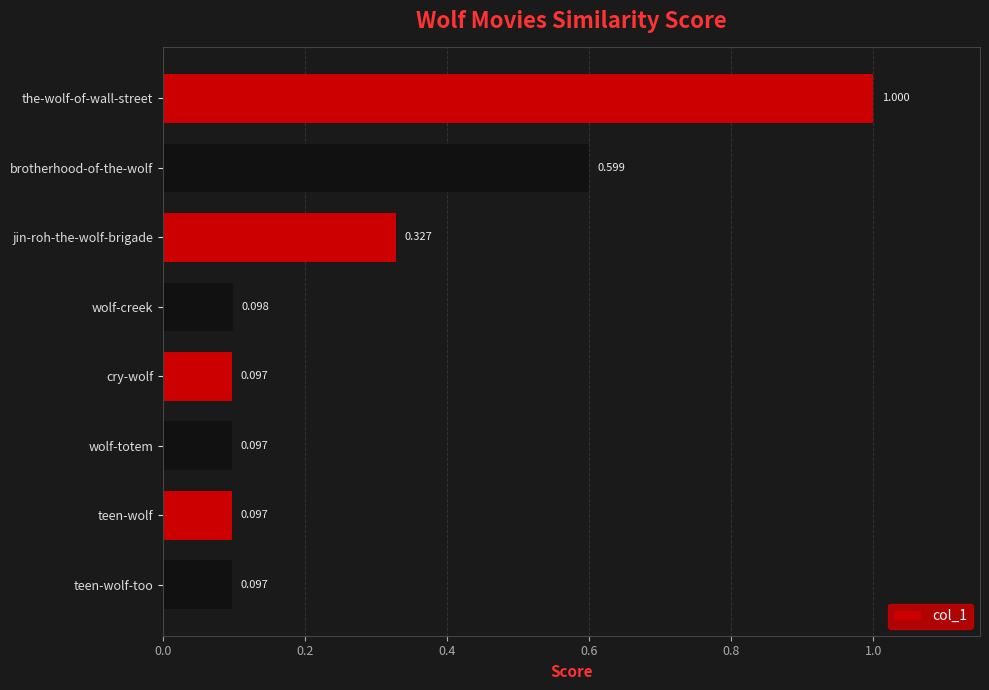

Which category has the highest value across all series?

the-wolf-of-wall-street